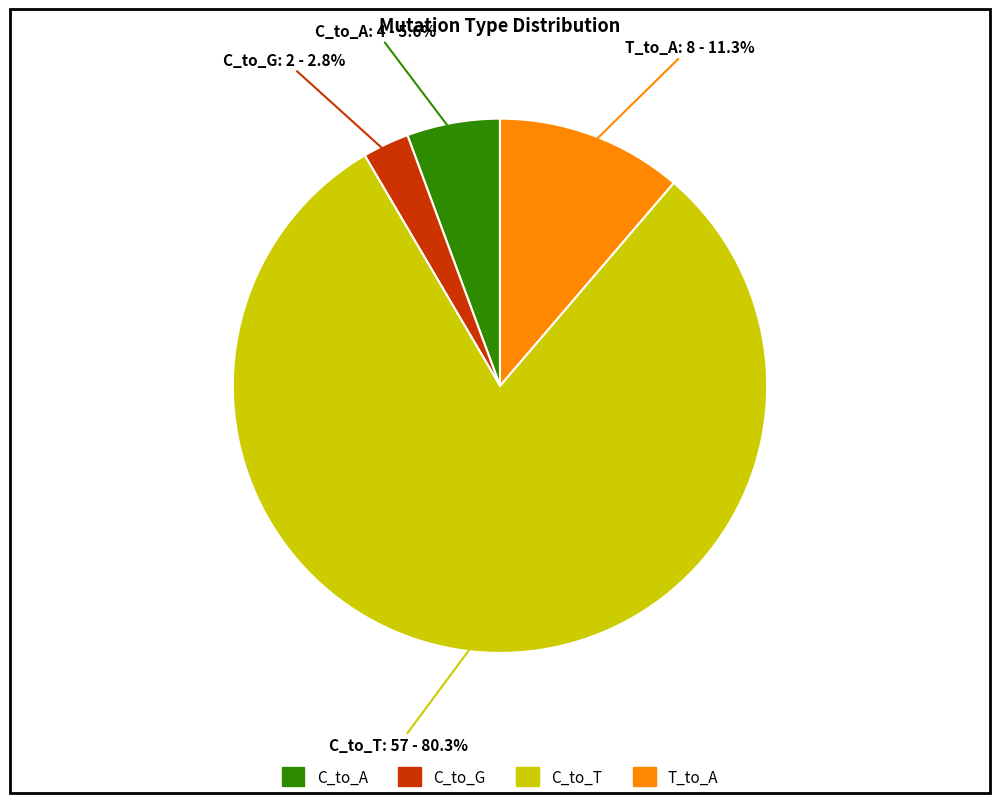

Is there a majority slice in this chart?

Yes